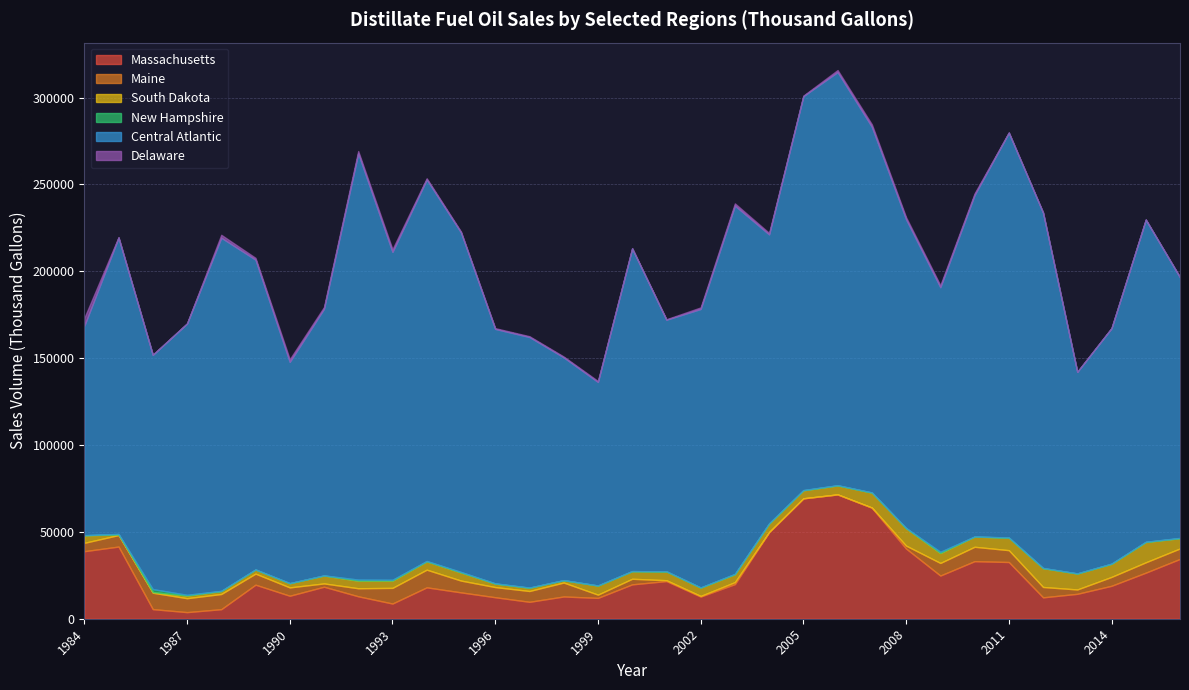

What are all the series names shown in the legend?

Massachusetts, Maine, South Dakota, New Hampshire, Central Atlantic, Delaware